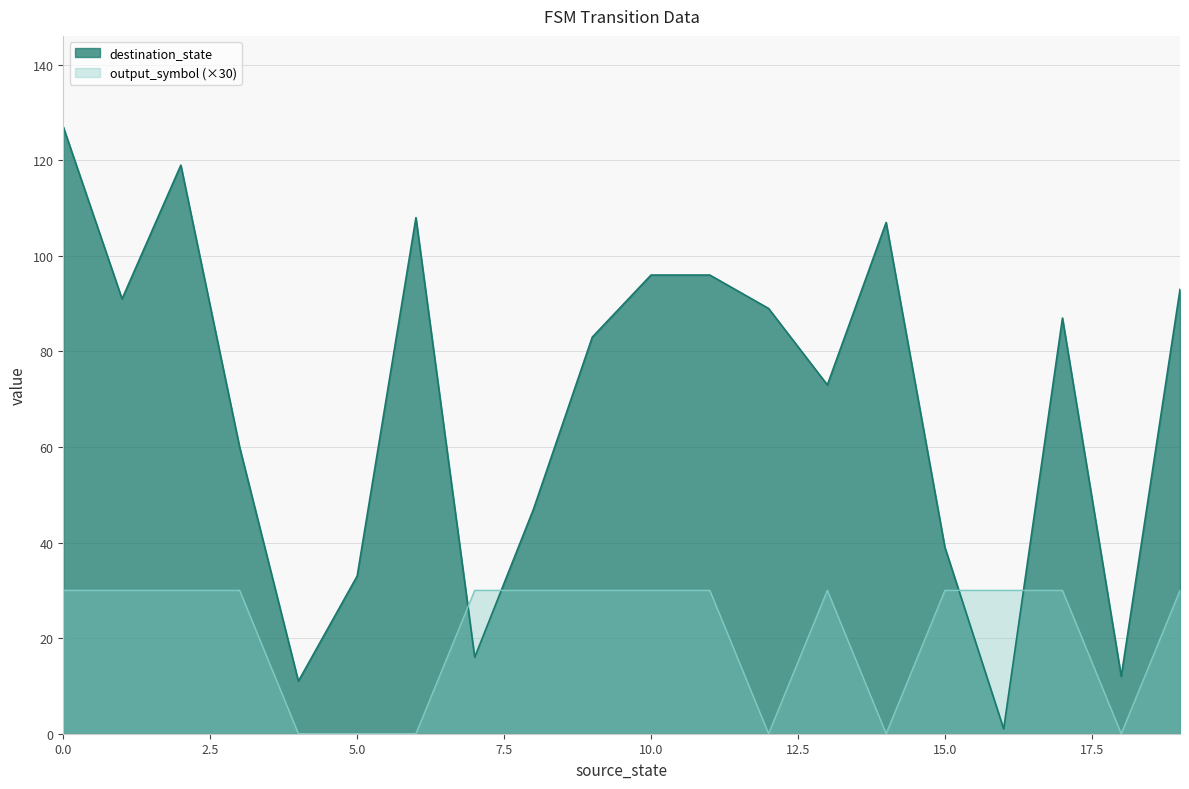

Is it true that destination_state equals 0 at 16?

False